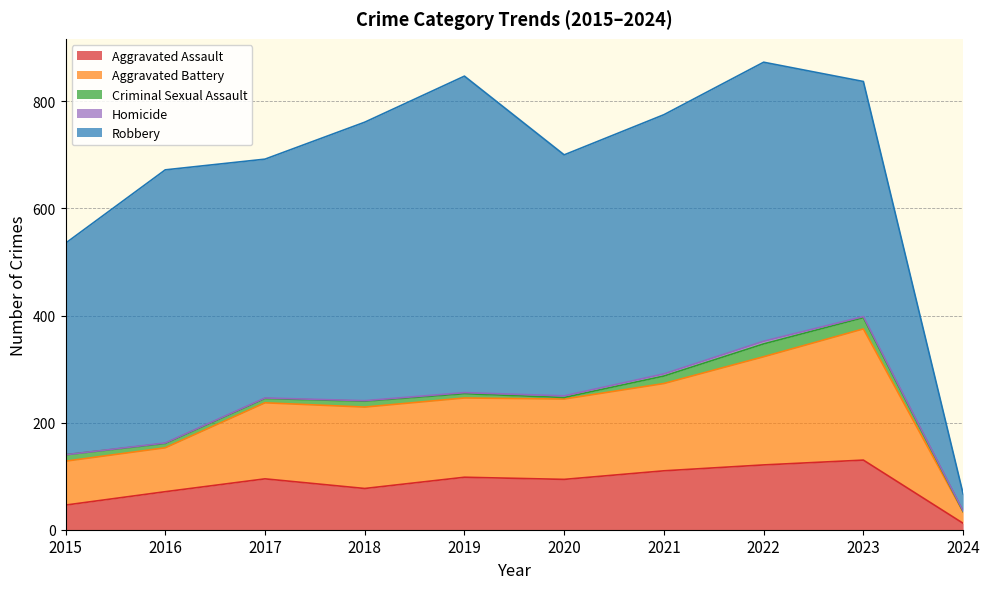

Reading left to right, extract all data points from this chart.

Aggravated Assault: 46	71	95	77	98	94	110	121	130	12
Aggravated Battery: 82	82	142	152	148	150	163	202	245	21
Criminal Sexual Assault: 12	8	8	11	8	3	14	24	21	1
Homicide: 0	1	1	1	2	3	4	5	2	1
Robbery: 395	510	446	520	591	450	484	521	439	32